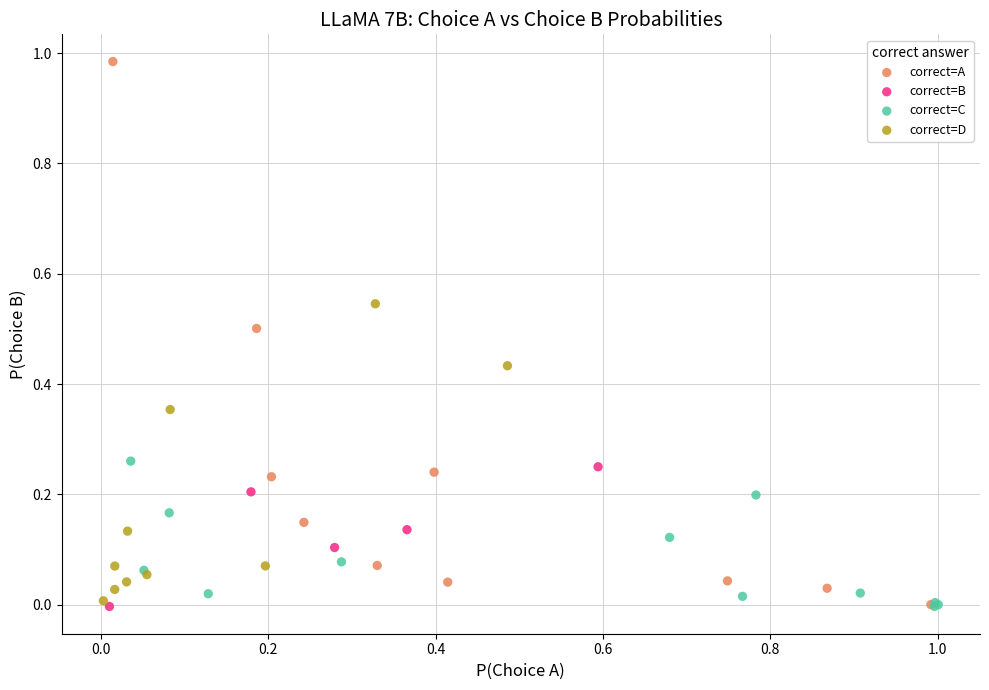

Which series has the largest Y range (max minus min)?

correct=A